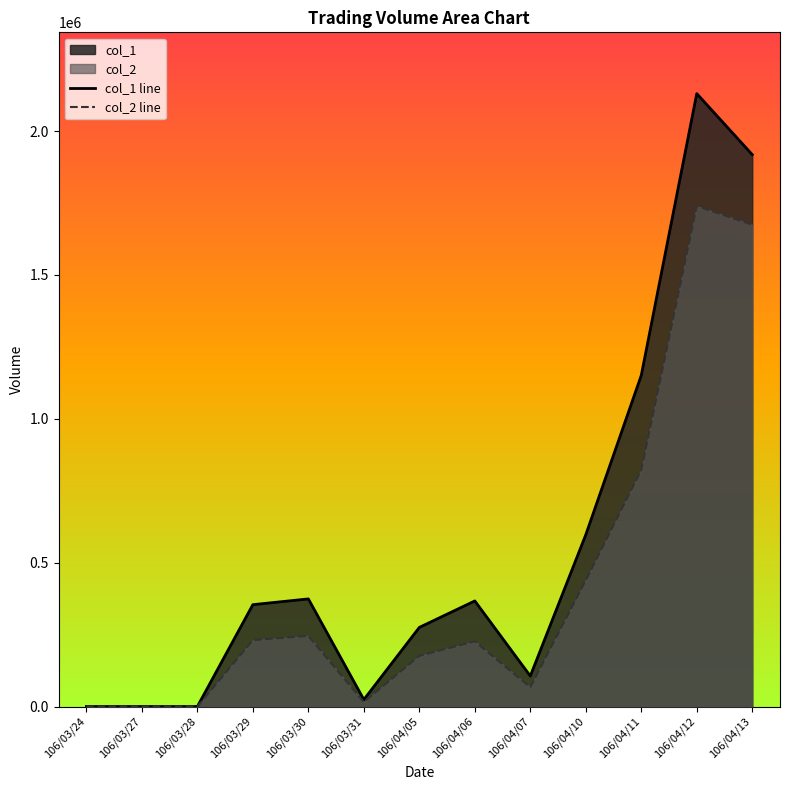

Does the chart display data point markers on the line(s)?

No